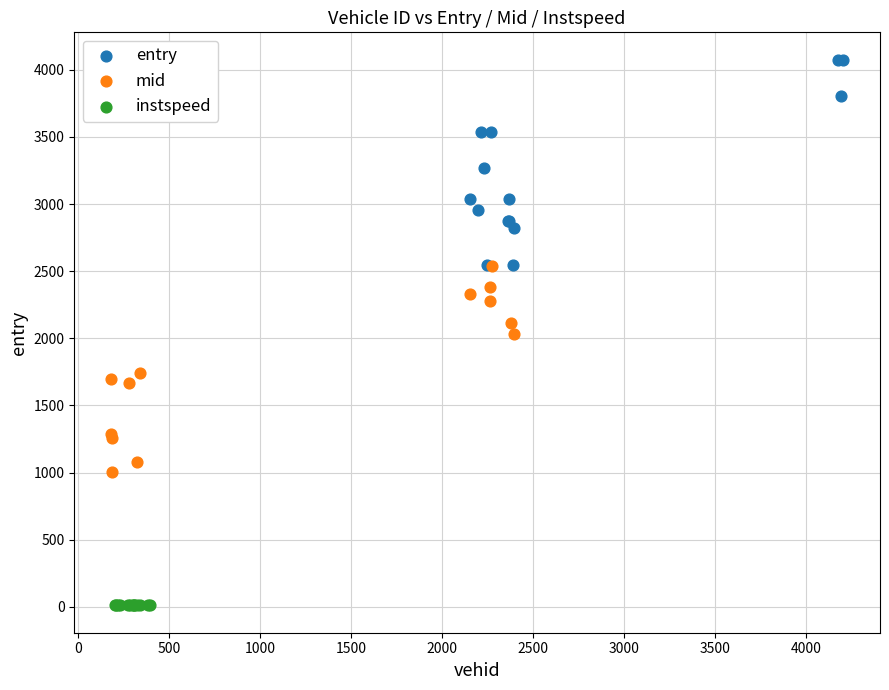

What are all the series names shown in the legend?

entry, mid, instspeed